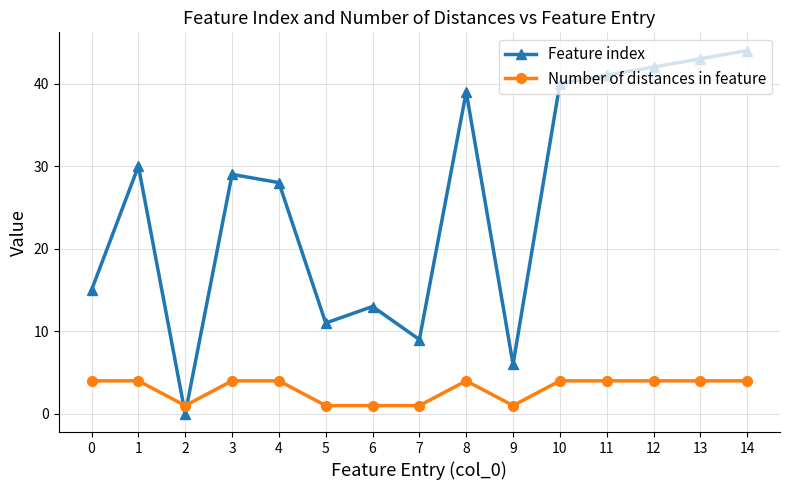

Reading left to right, extract all data points from this chart.

Feature index: 15	30	0	29	28	11	13	9	39	6	40	41	42	43	44
Number of distances in feature: 4	4	1	4	4	1	1	1	4	1	4	4	4	4	4